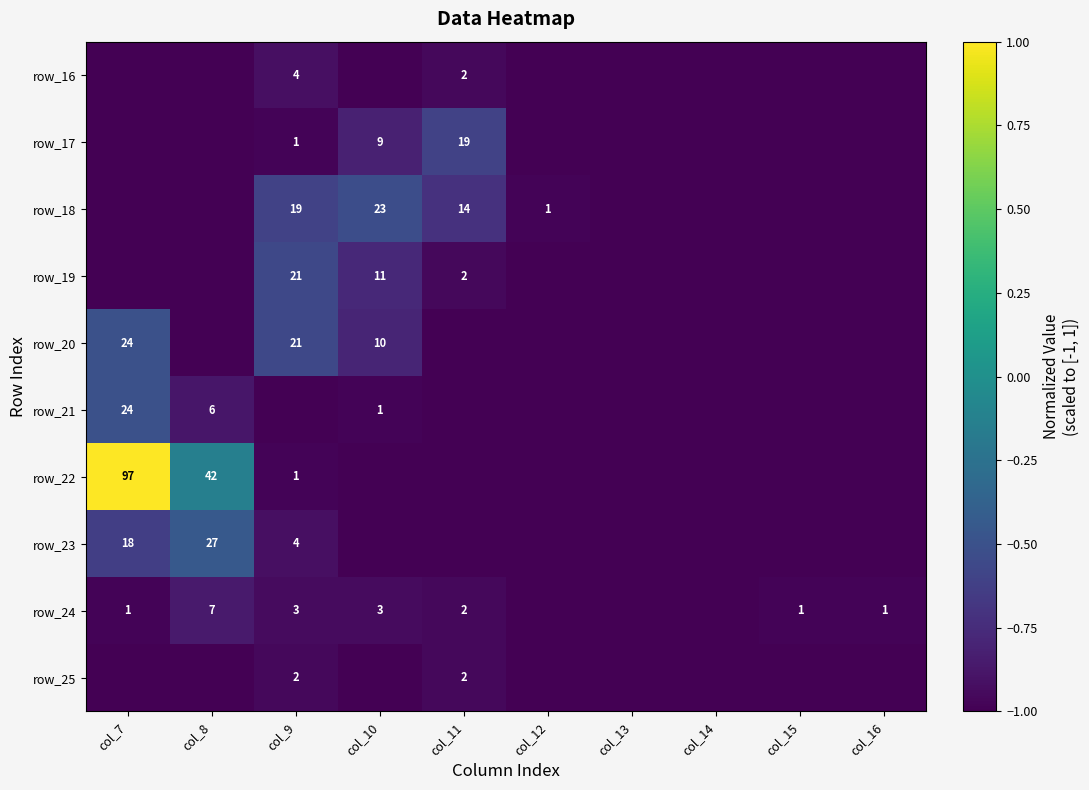

Count the number of categories in the chart.

10